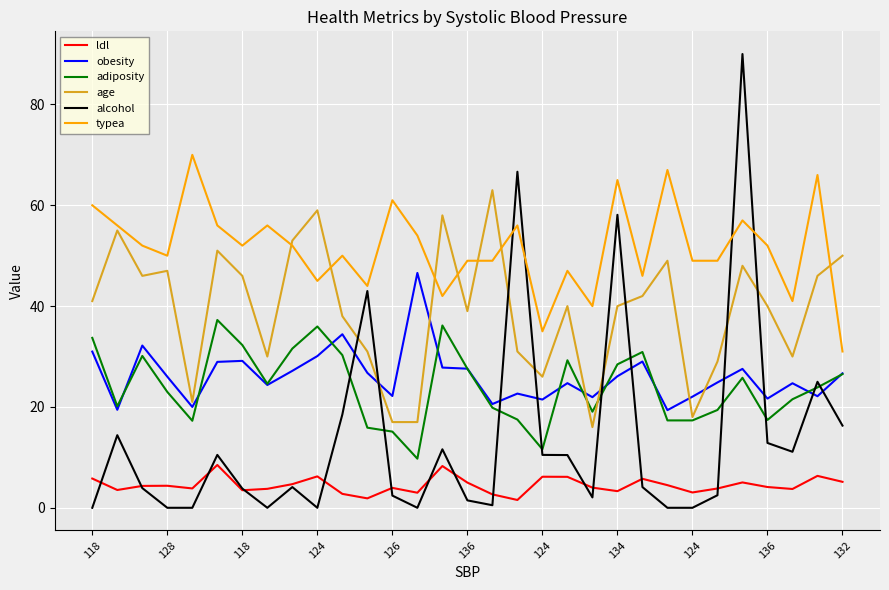

Which series has the widest spread of values?

alcohol